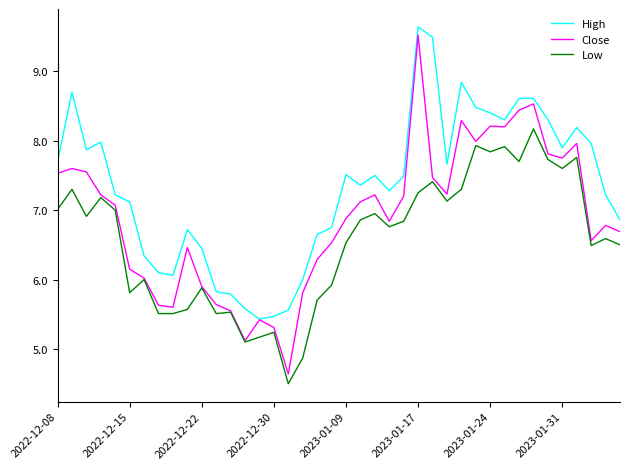

What is the minimum value shown in the chart?

4.5